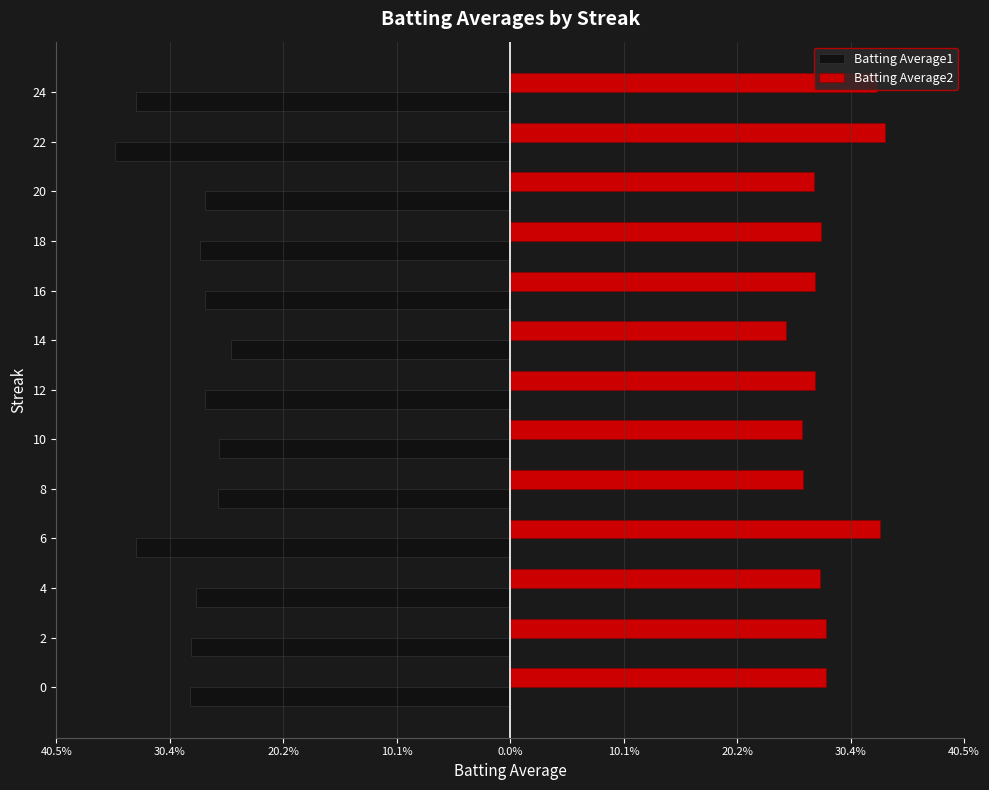

At how many categories does at least one series exceed 0?

13